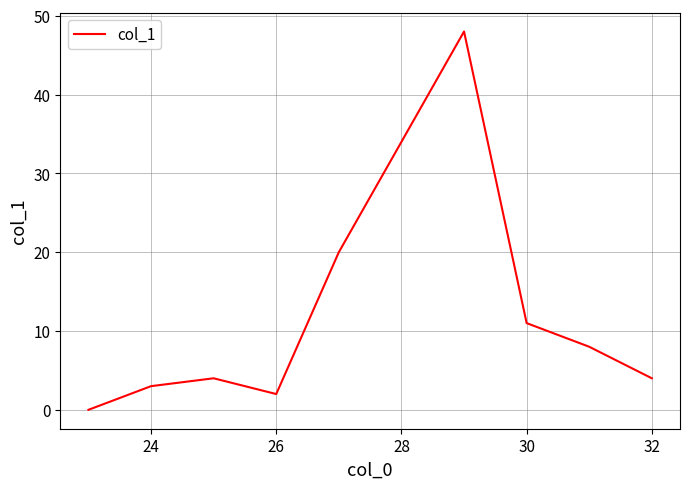

What is the maximum value shown in the chart?

48